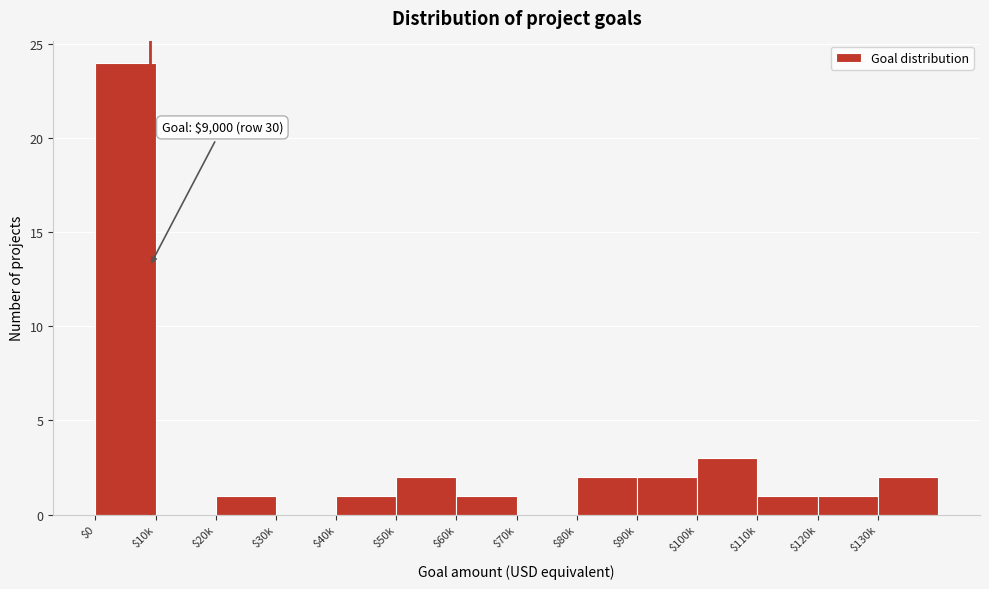

Is it true that the value at $40k is 1?

True